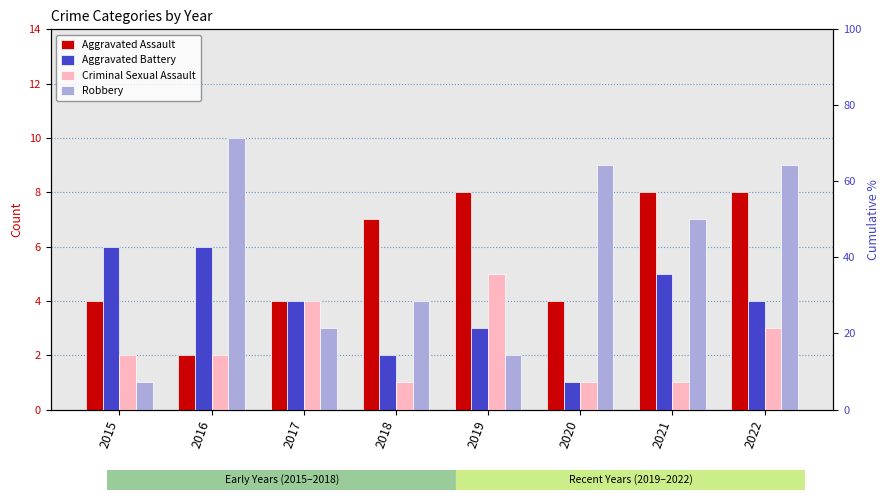

Reading left to right, list all the values displayed in this chart.

Aggravated Assault: 4	2	4	7	8	4	8	8
Aggravated Battery: 6	6	4	2	3	1	5	4
Criminal Sexual Assault: 2	2	4	1	5	1	1	3
Robbery: 1	10	3	4	2	9	7	9